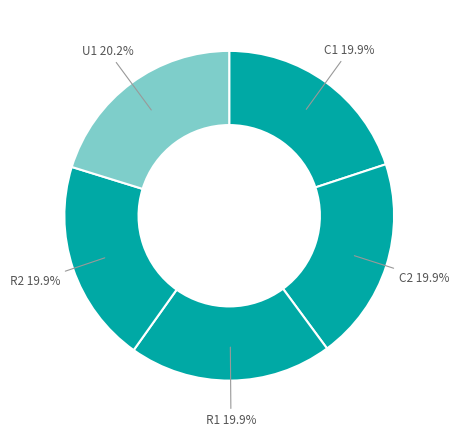

Is it true that R1 is 20% of the pie?

True